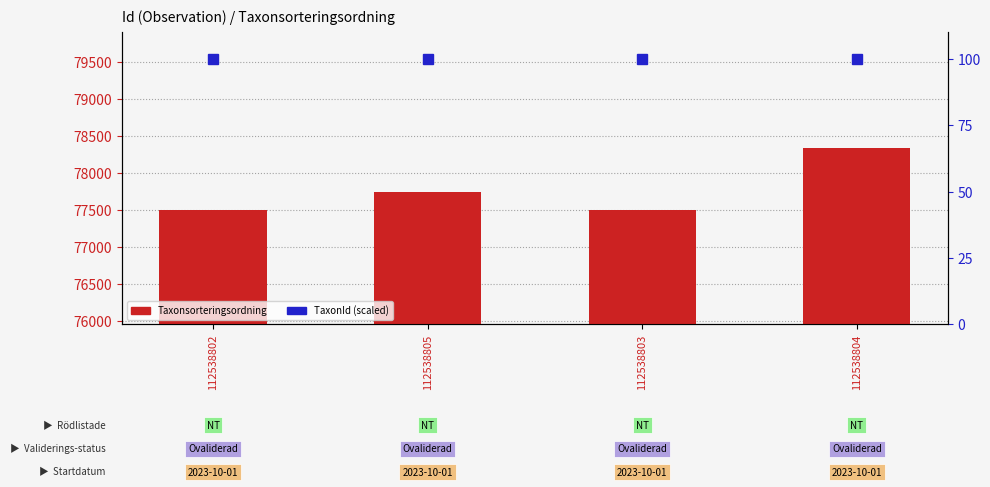

The value of TaxonId (scaled 0-100) at 112538803 is 22. True or false?

False